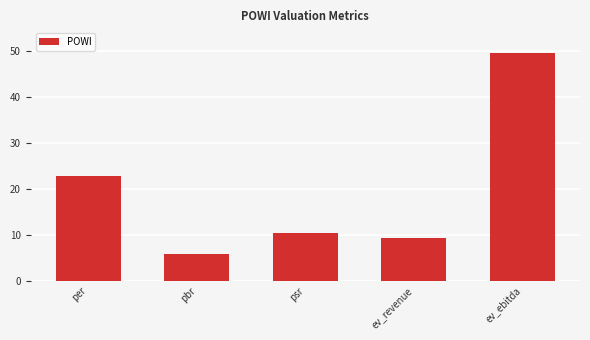

What is the sum of all values?

98.0